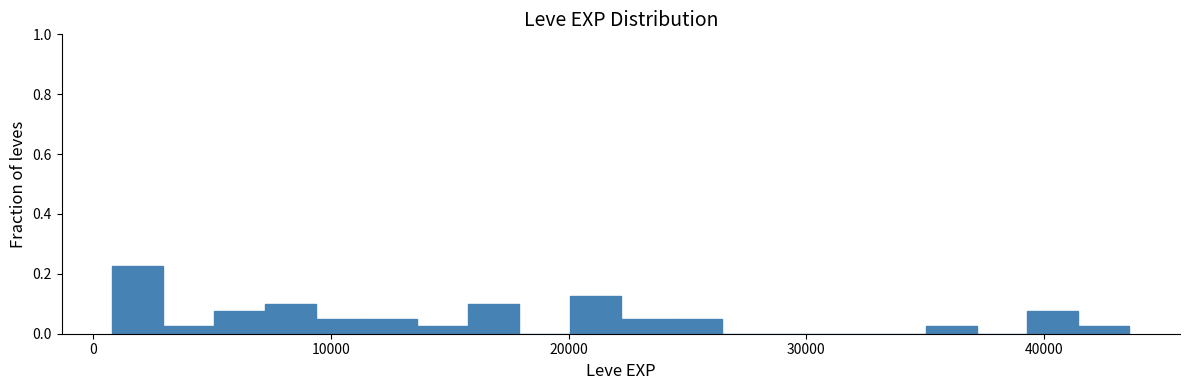

Around what value on the x-axis is the tallest bar? Give the approximate position of its centre, as read against the axis.

2000